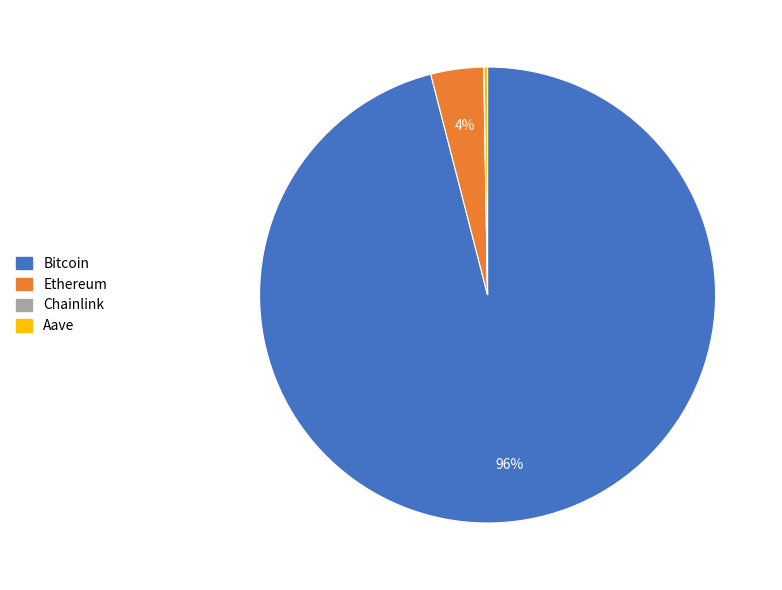

True or false: Bitcoin accounts for 89% of the total.

False